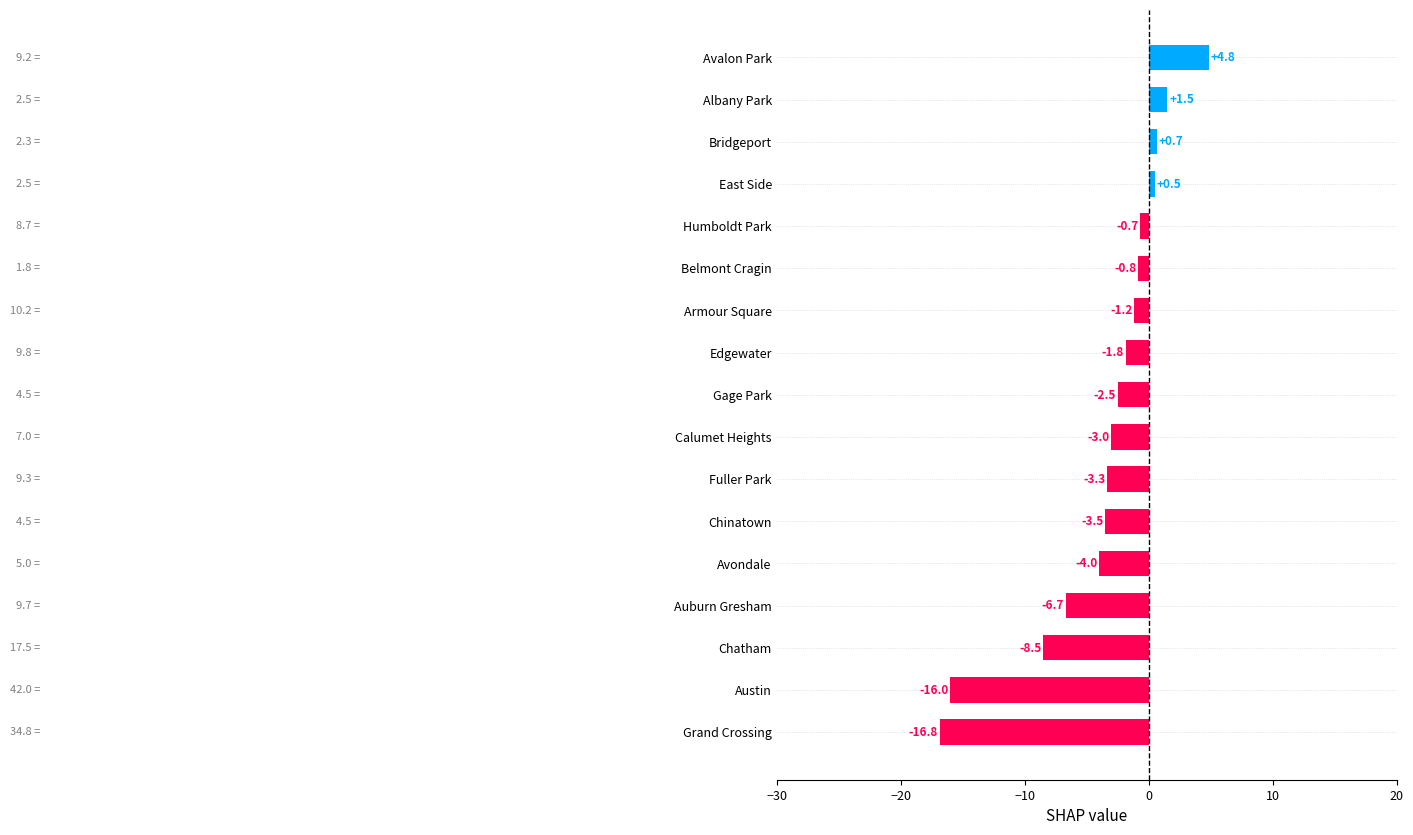

Which label corresponds to the smallest value in the chart?

Grand Crossing